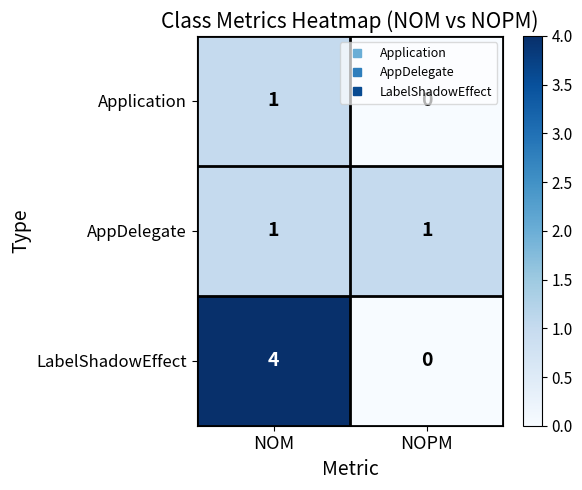

The AppDelegate series shows 1 at NOPM. True or false?

True